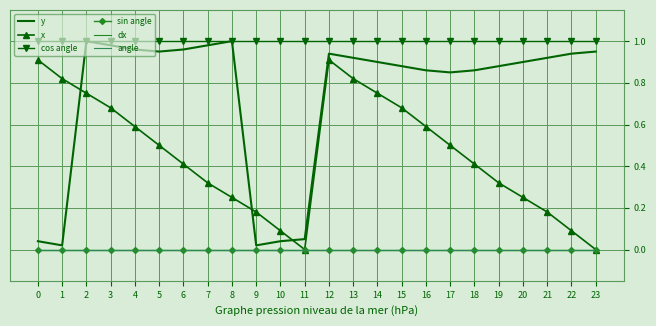

Is the value of y at 2 greater than the value of cos angle at 7?

No